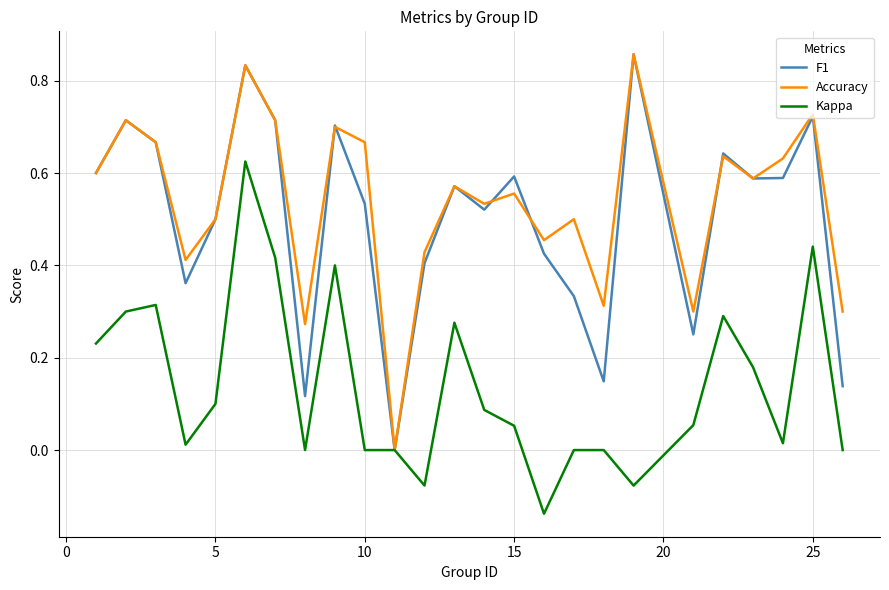

What is the total value across all series at 15?

1.2